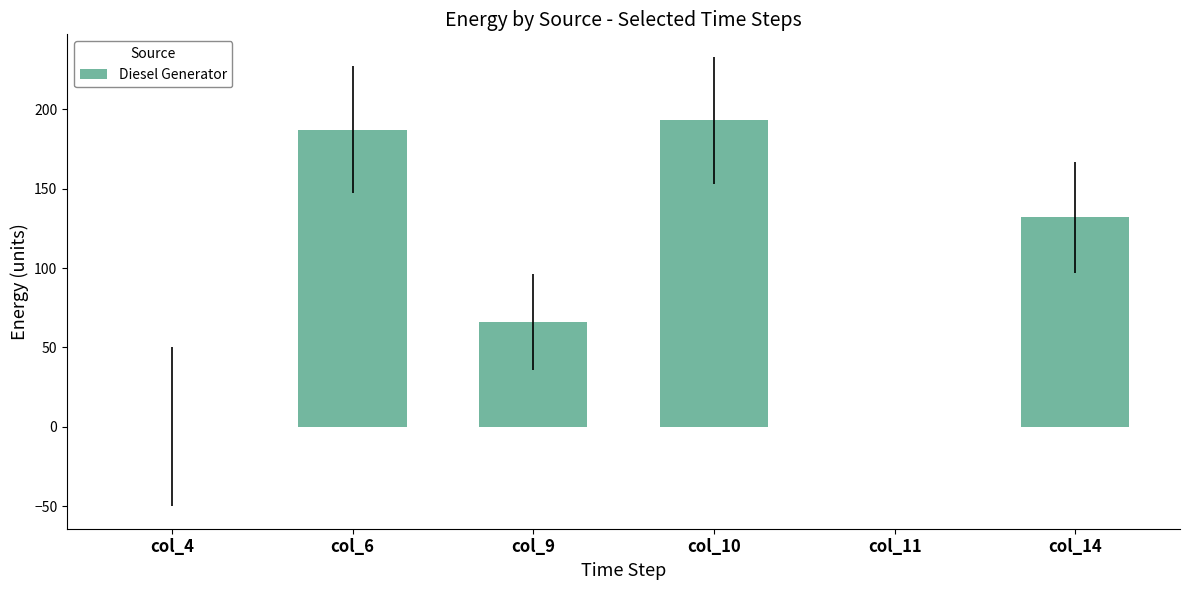

Where is the data nearest to the value 96?

col_9